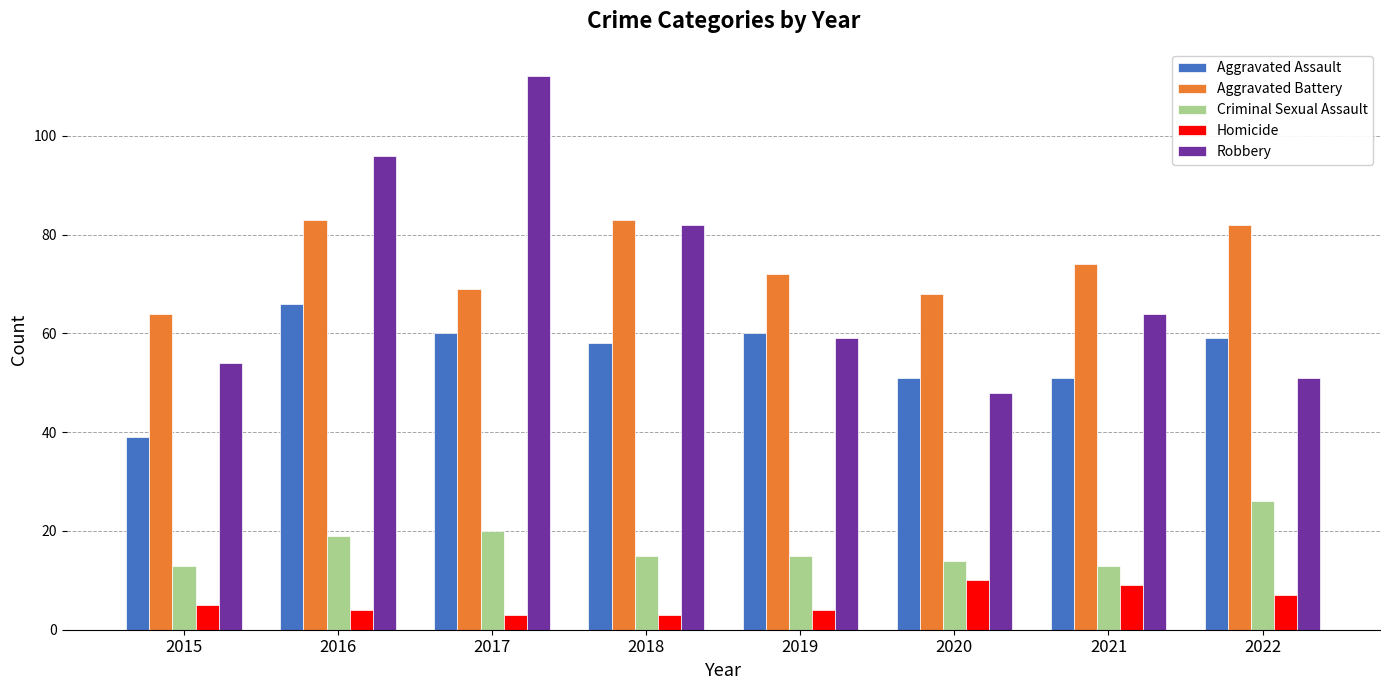

Rank the series at 2016 from highest to lowest value.

Robbery, Aggravated Battery, Aggravated Assault, Criminal Sexual Assault, Homicide